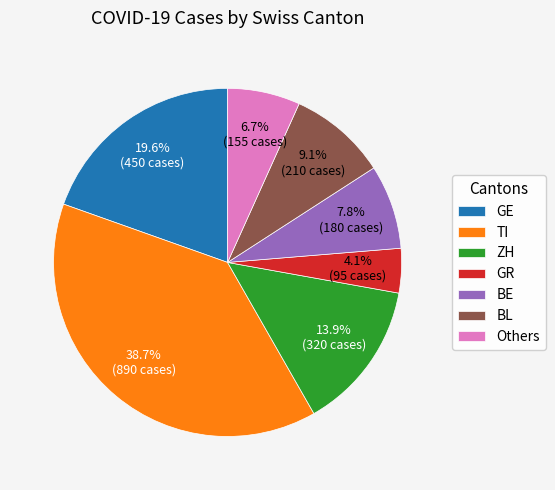

To the nearest percent, what percentage of the pie is BE?

8%